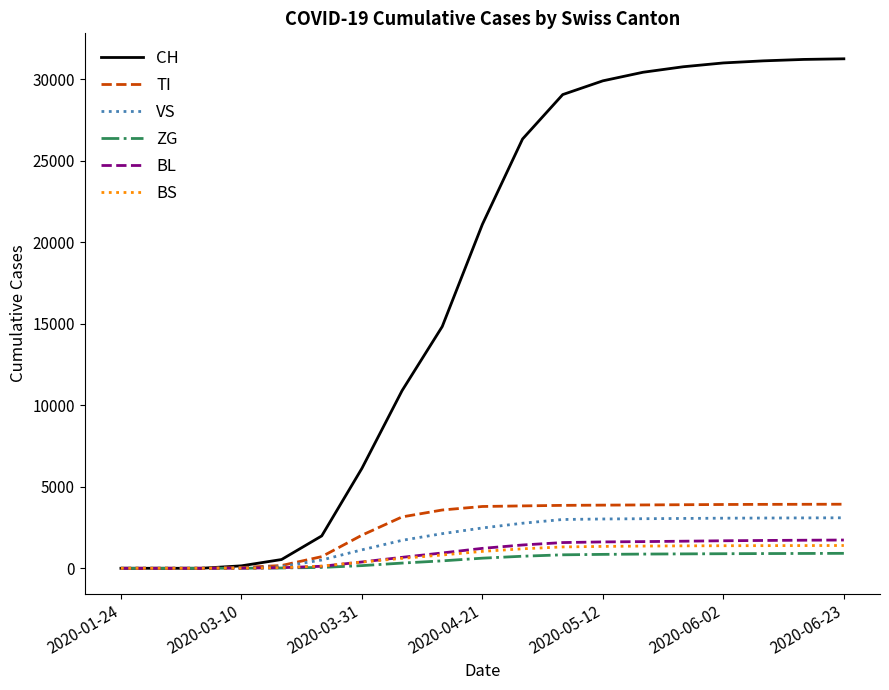

What is the maximum value shown in the chart?

31256